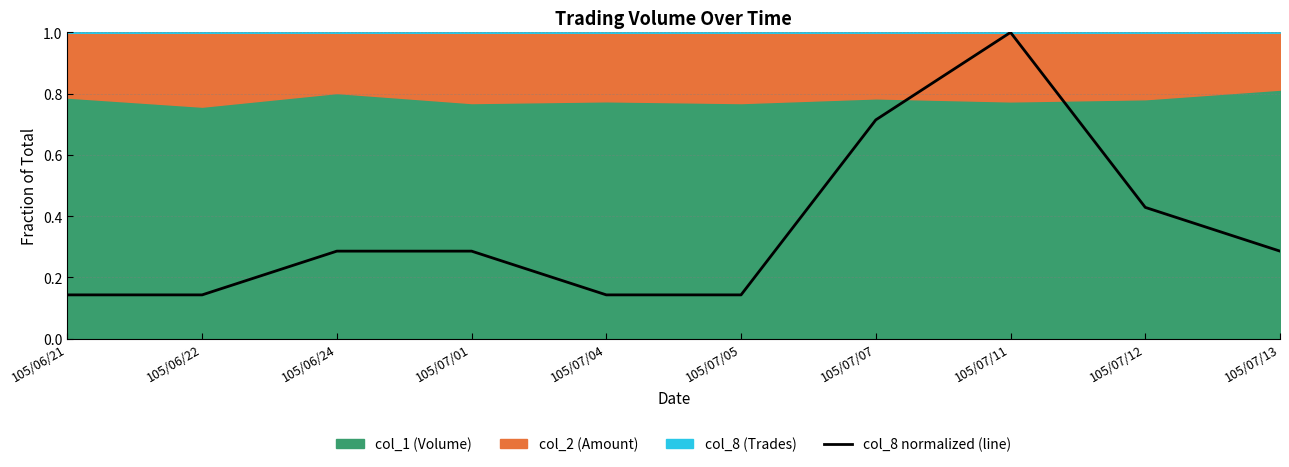

What is the difference between the maximum and second lowest values?

0.9